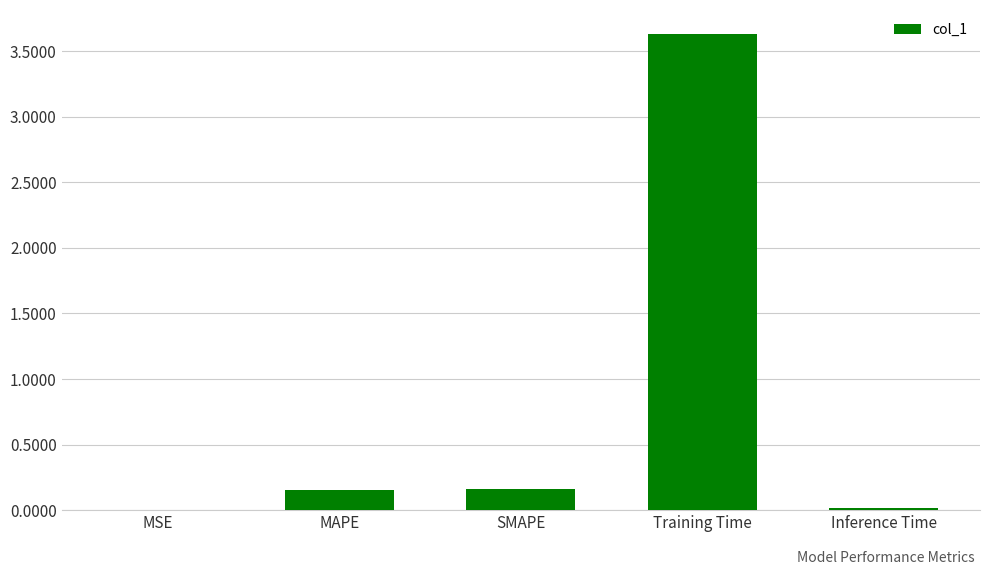

At which category does the chart reach its peak across all series?

Training Time